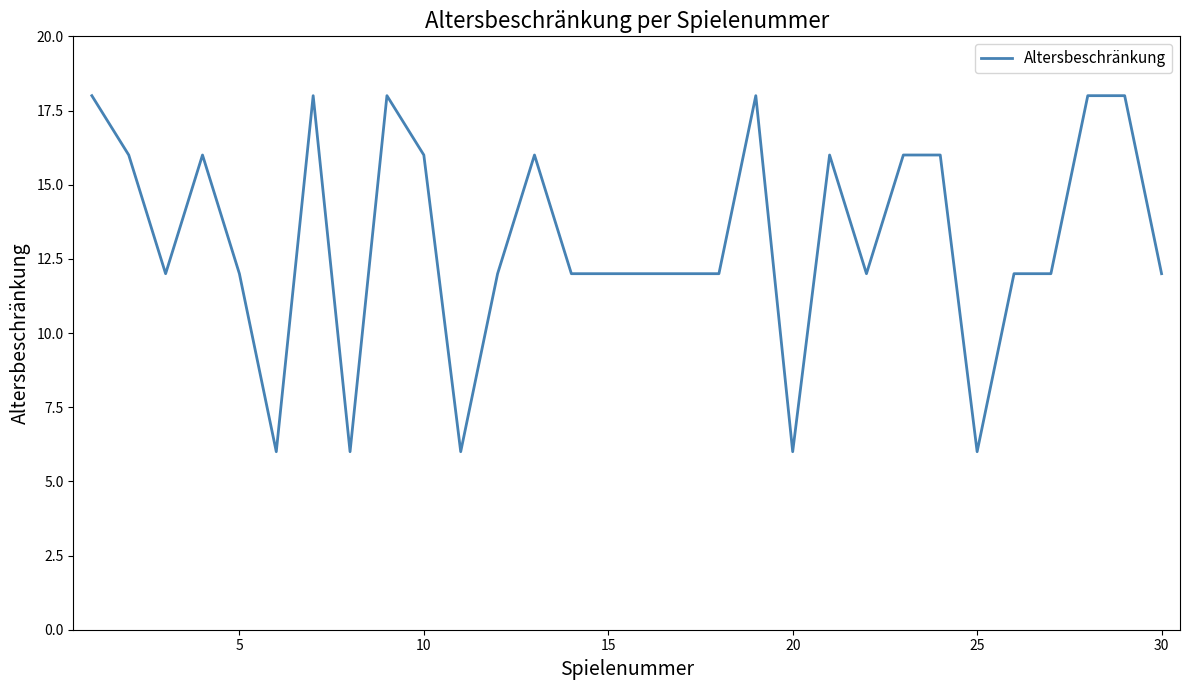

What is the difference between the maximum and minimum values?

12